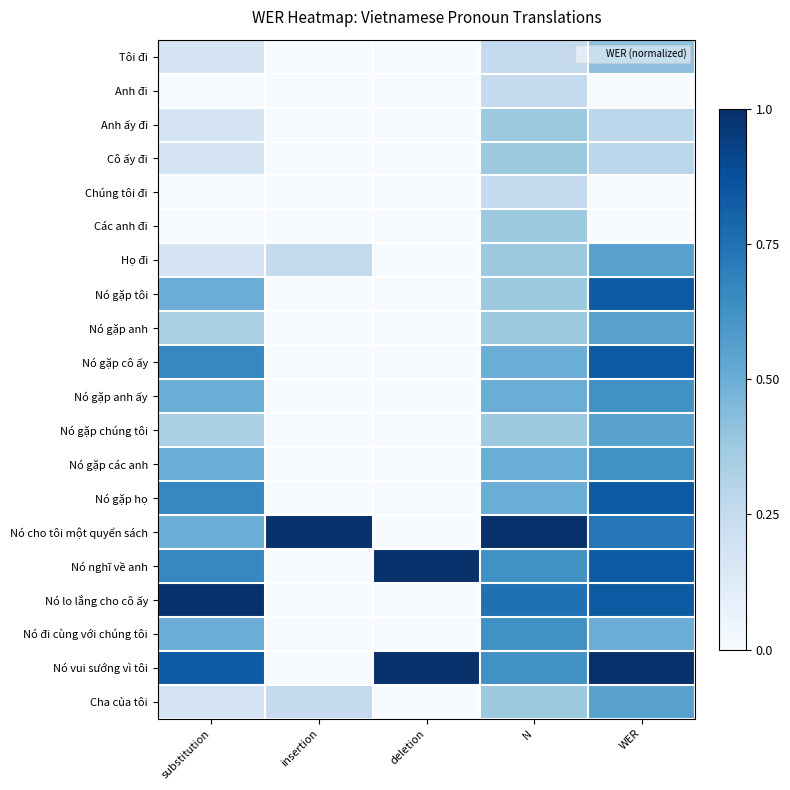

Which series has the largest range (max minus min)?

Nó cho tôi một quyển sách